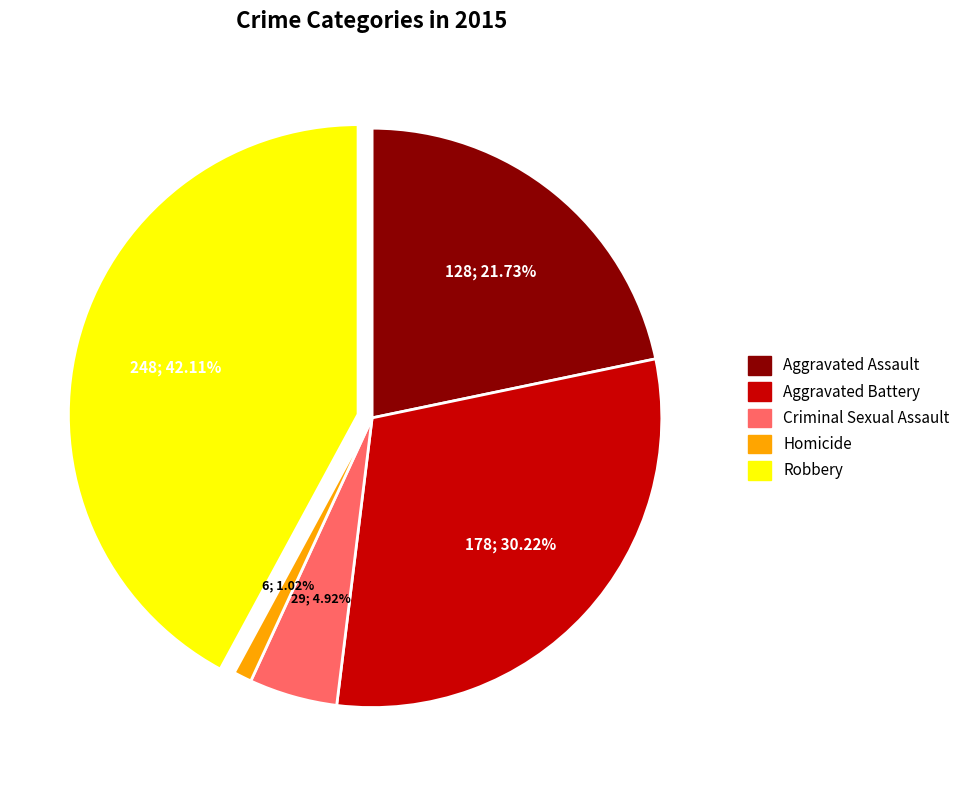

The Aggravated Battery slice represents 30% of the pie. True or false?

True